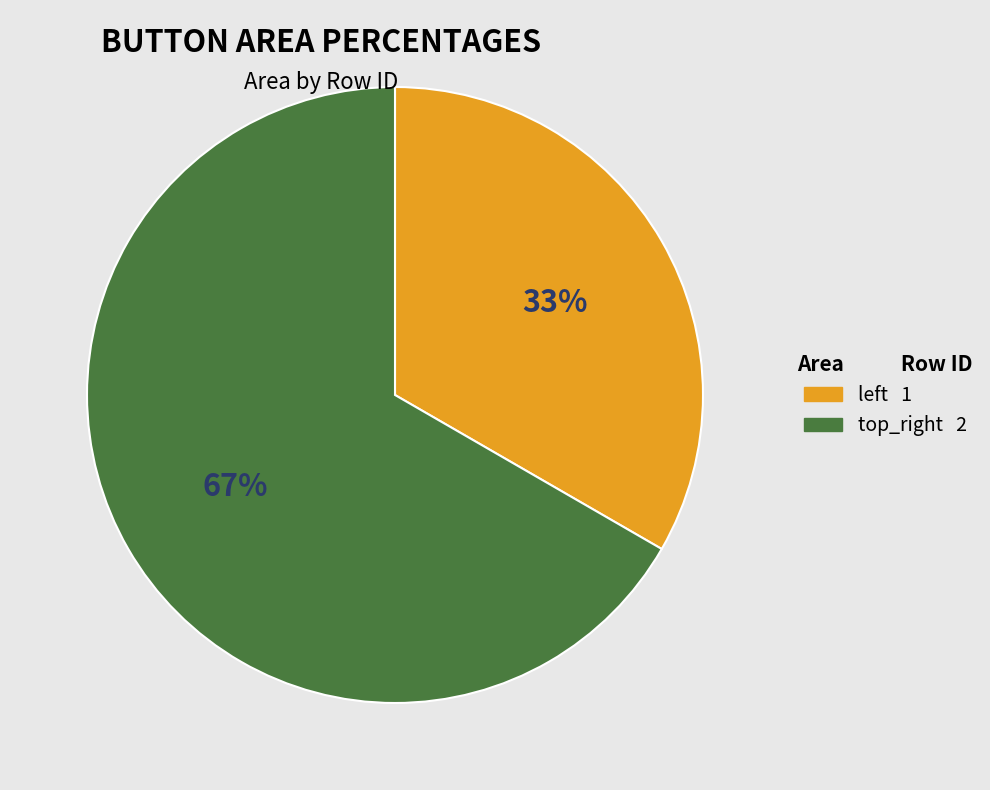

To the nearest percent, what percentage of the pie is top_right?

67%